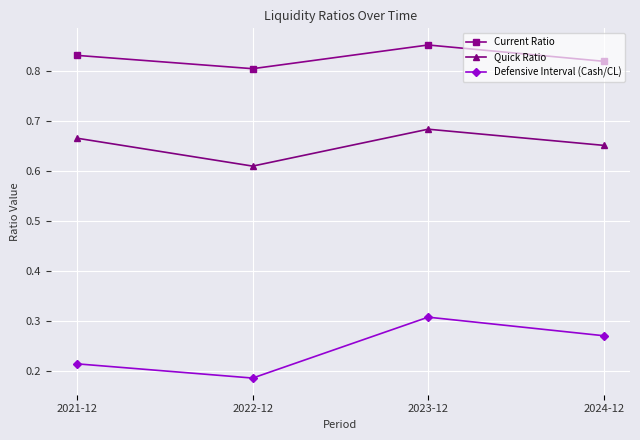

Which series changed the most between 2022-12 and 2023-12?

Defensive Interval (Cash/CL)